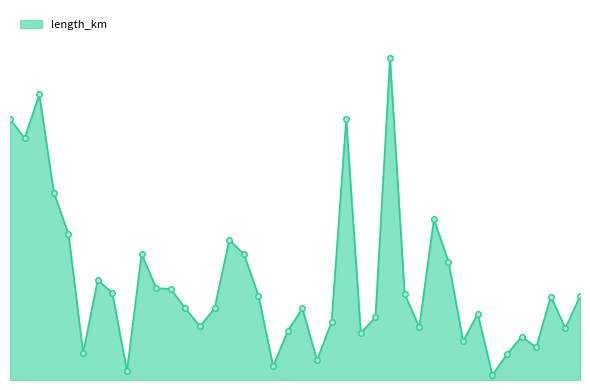

How many interior local valleys (lower than both neighbors) does the data have?

12